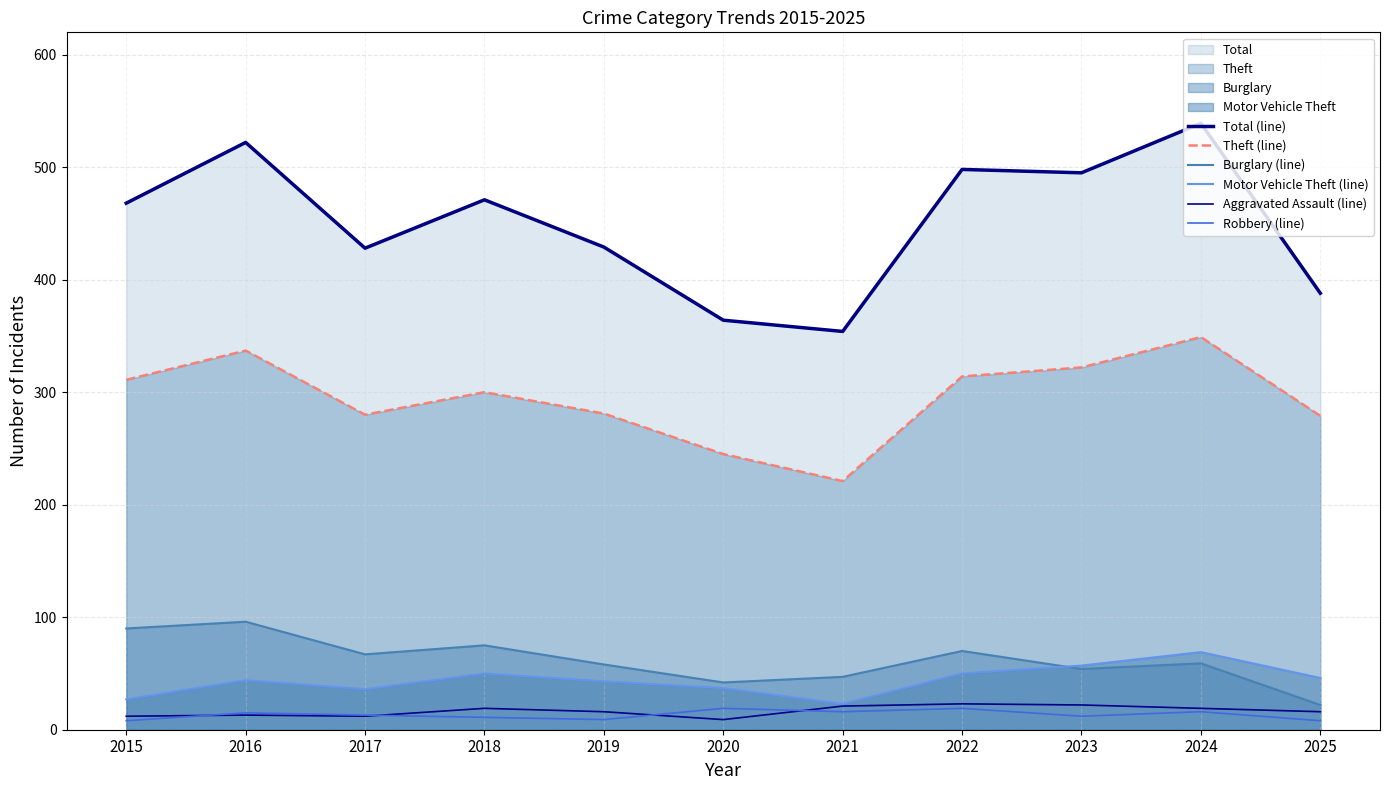

True or false: Burglary (line) has a value of 47 at 2021.

True